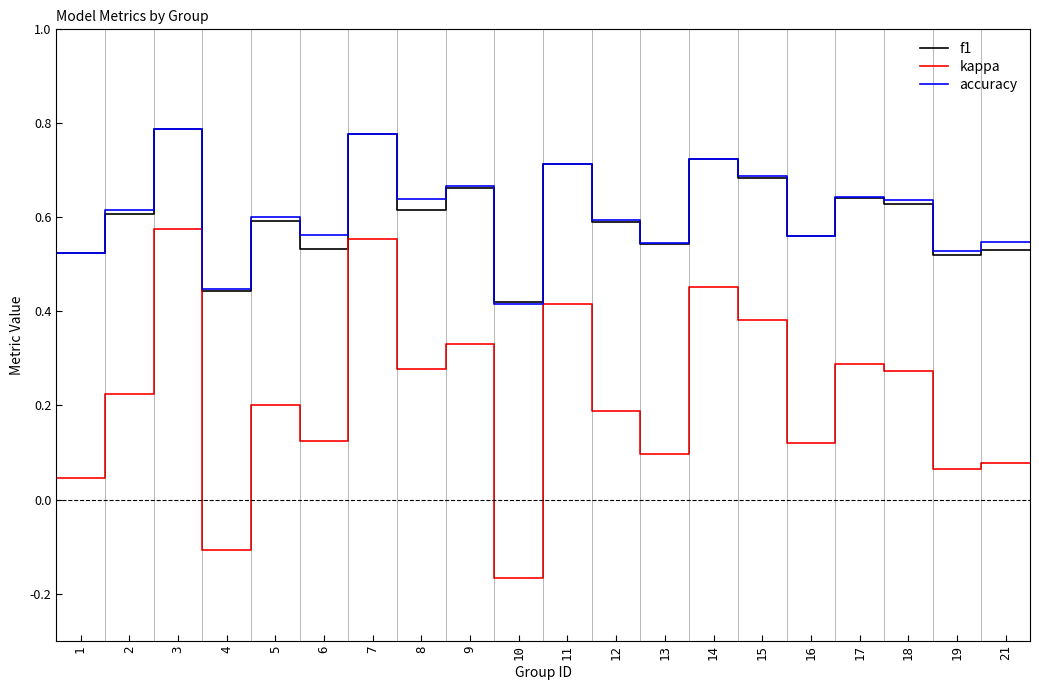

Which series has the widest spread of values?

kappa